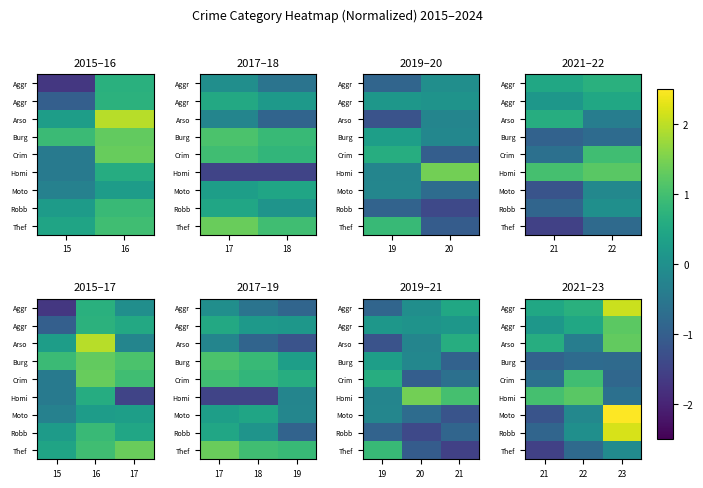

What is the spread (max minus min) of values at 21?

2.6